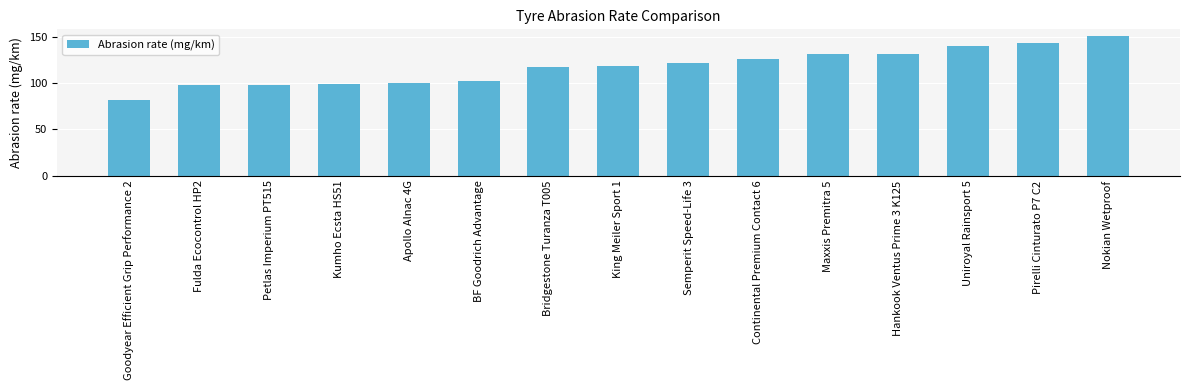

Read the value at Goodyear Efficient Grip Performance 2, to the nearest 5.

80